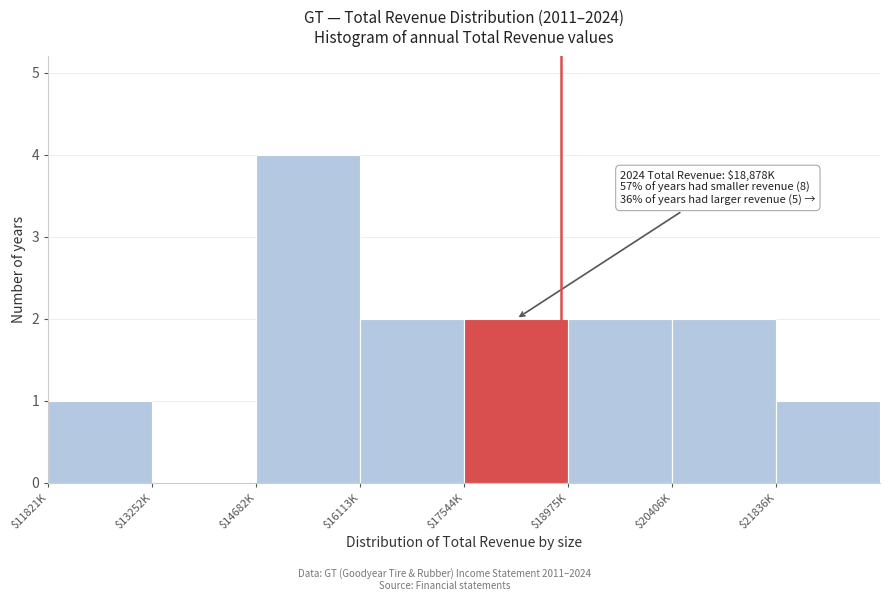

The value at $13252K is 0. True or false?

True